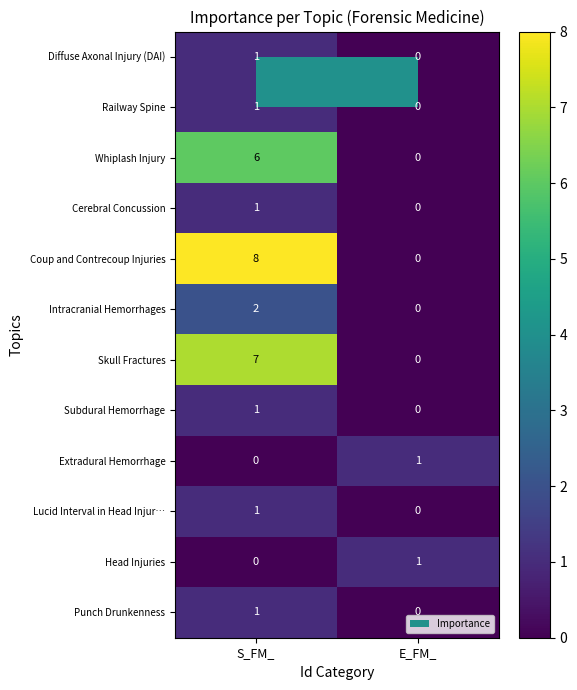

What is the spread (max minus min) of values at E_FM_?

1